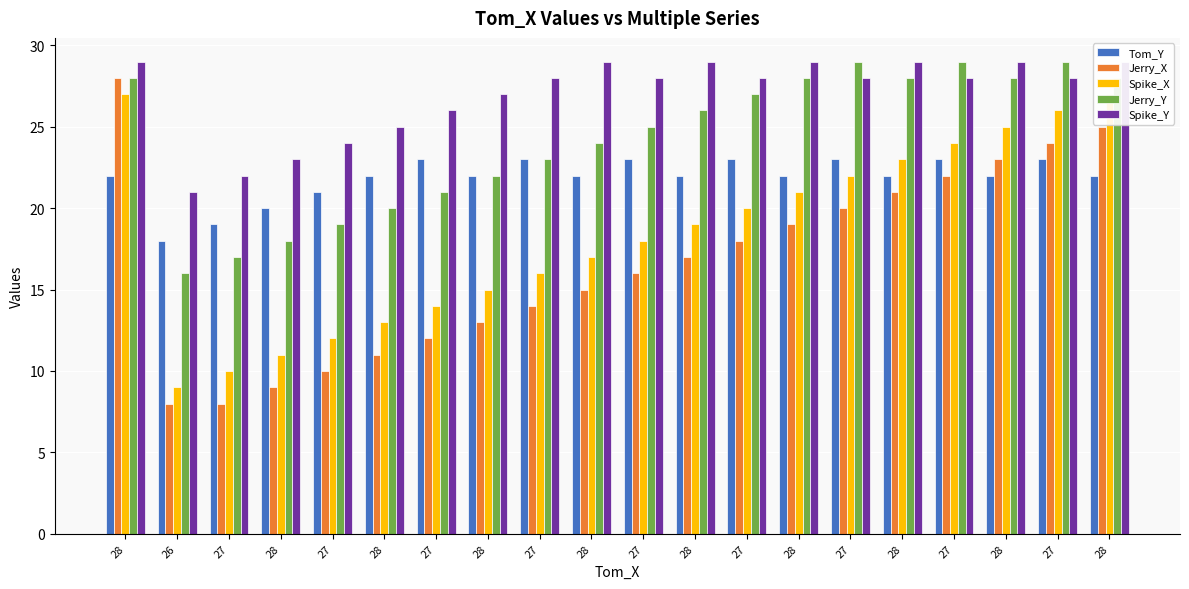

Where does the Spike_Y series first go above 28?

28